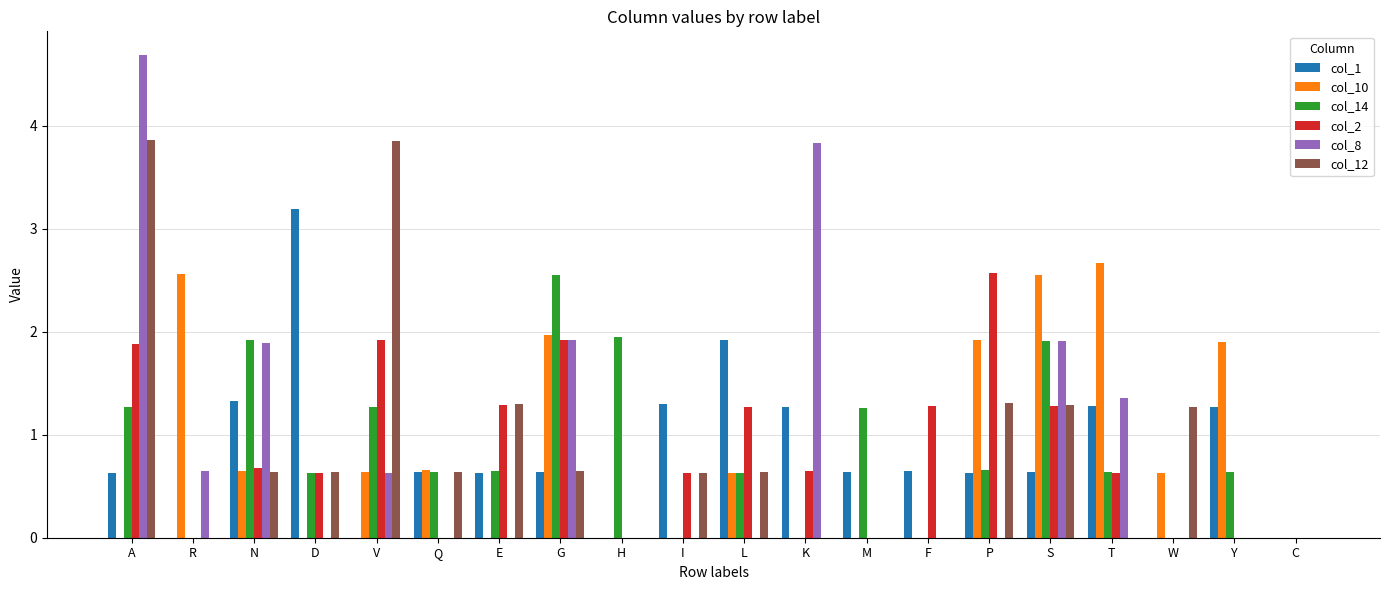

True or false: col_12 has a value of 0.6 at L.

True